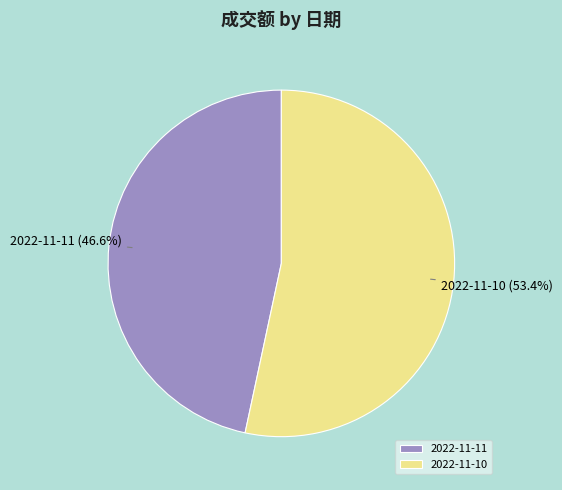

Count the number of slices in the pie.

2